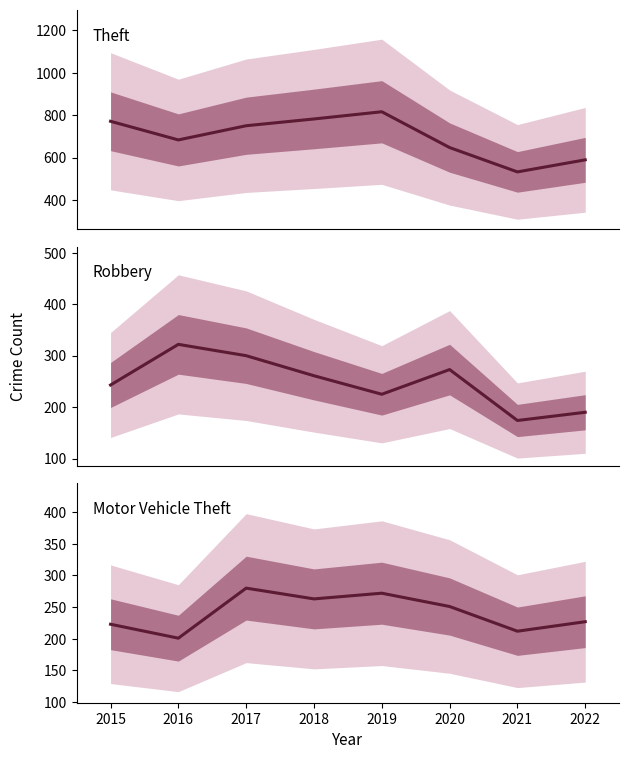

Between 2015 and 2022, which series saw the biggest shift?

Theft